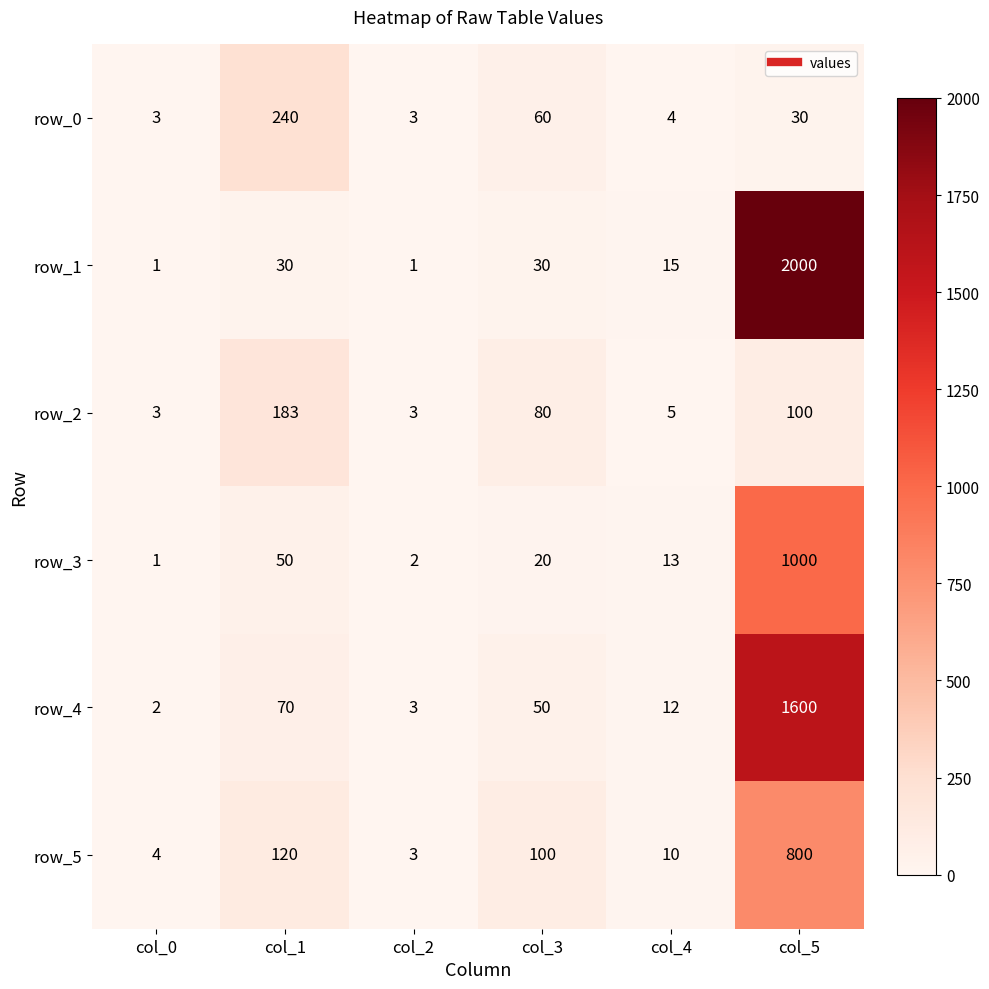

Between col_0 and col_3, which series saw the biggest shift?

row_5